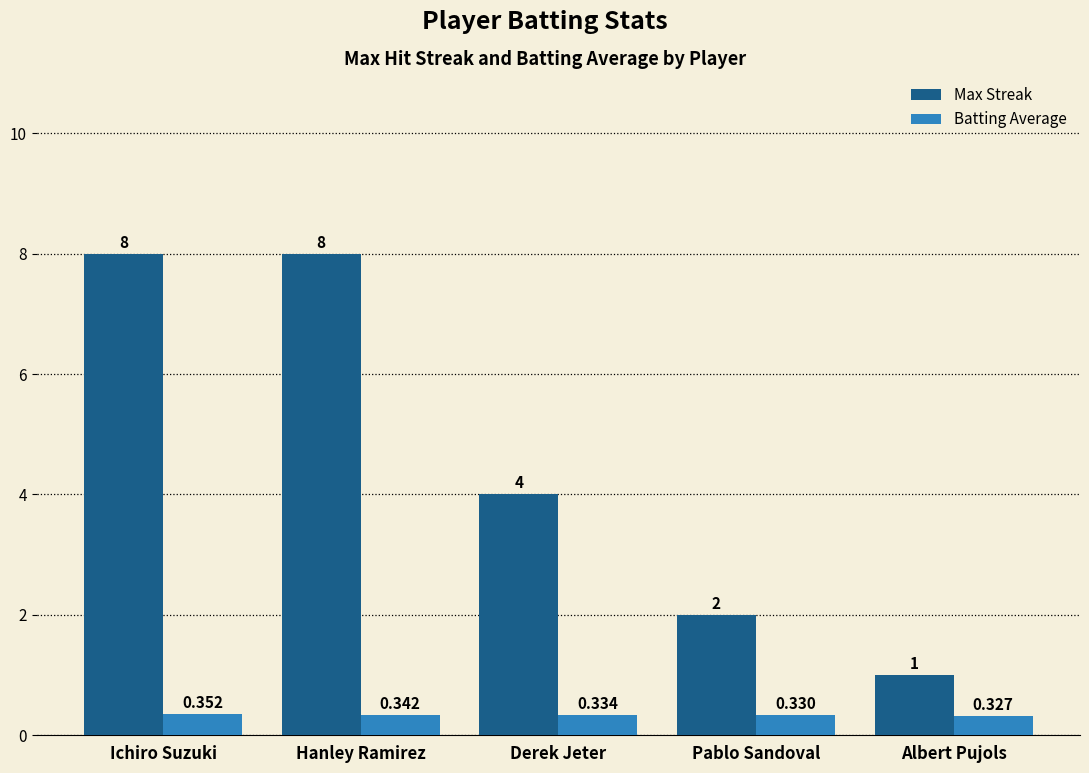

What is the value of the Max Streak bar at the 1st from the left?

8.0